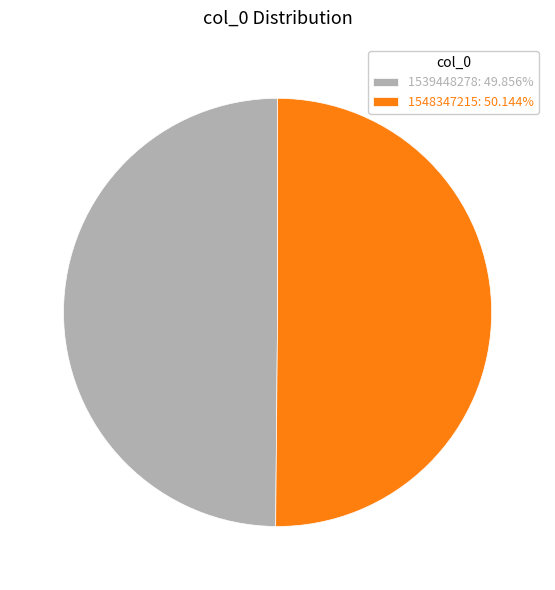

Do 1548347215: 50.144% and 1539448278: 49.856% together represent more than half of the pie?

Yes